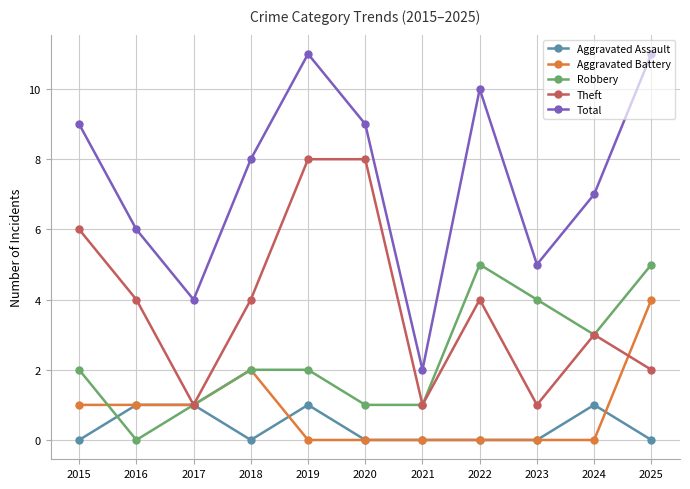

Reading left to right, what are all the values shown in this chart?

Aggravated Assault: 0	1	1	0	1	0	0	0	0	1	0
Aggravated Battery: 1	1	1	2	0	0	0	0	0	0	4
Robbery: 2	0	1	2	2	1	1	5	4	3	5
Theft: 6	4	1	4	8	8	1	4	1	3	2
Total: 9	6	4	8	11	9	2	10	5	7	11